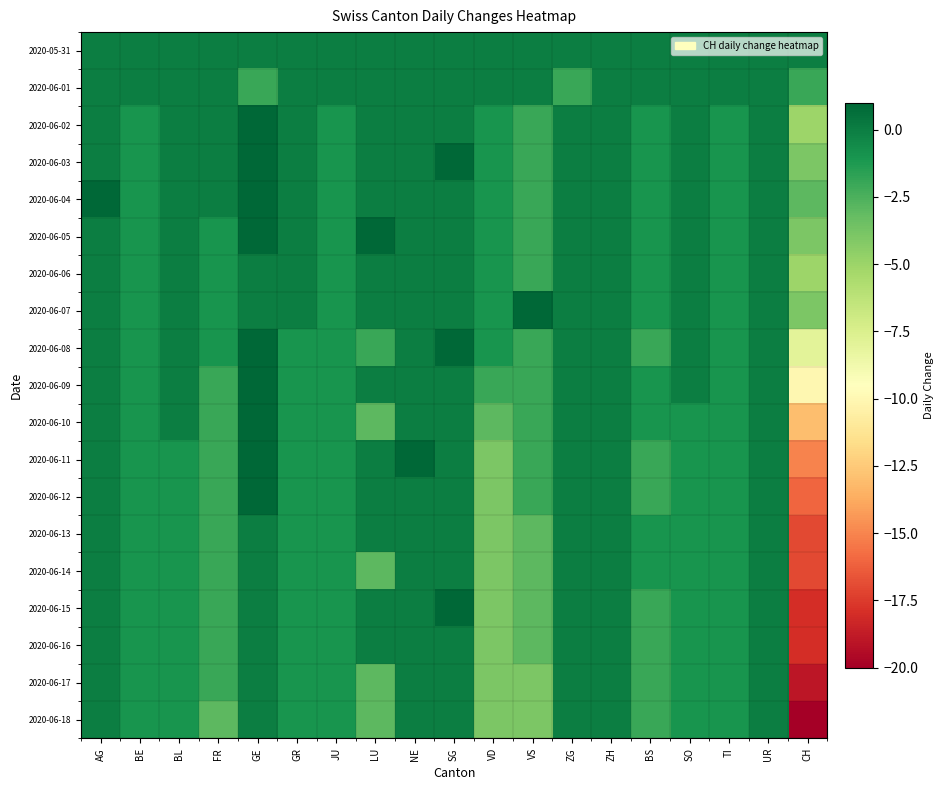

Rank the series at VS from highest to lowest value.

2020-06-07, 2020-05-31, 2020-06-01, 2020-06-02, 2020-06-03, 2020-06-04, 2020-06-05, 2020-06-06, 2020-06-08, 2020-06-09, 2020-06-10, 2020-06-11, 2020-06-12, 2020-06-13, 2020-06-14, 2020-06-15, 2020-06-16, 2020-06-17, 2020-06-18